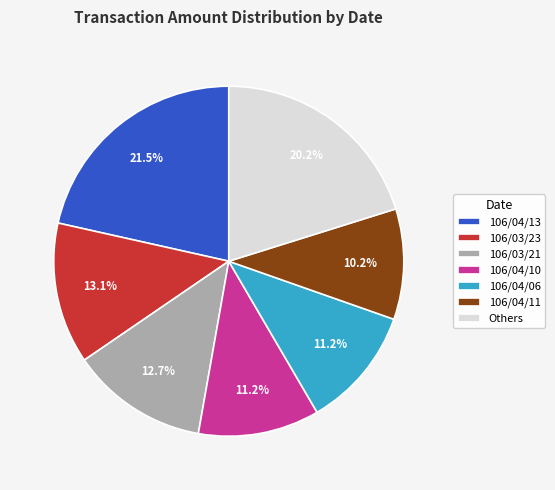

The 106/04/10 slice represents 11% of the pie. True or false?

True